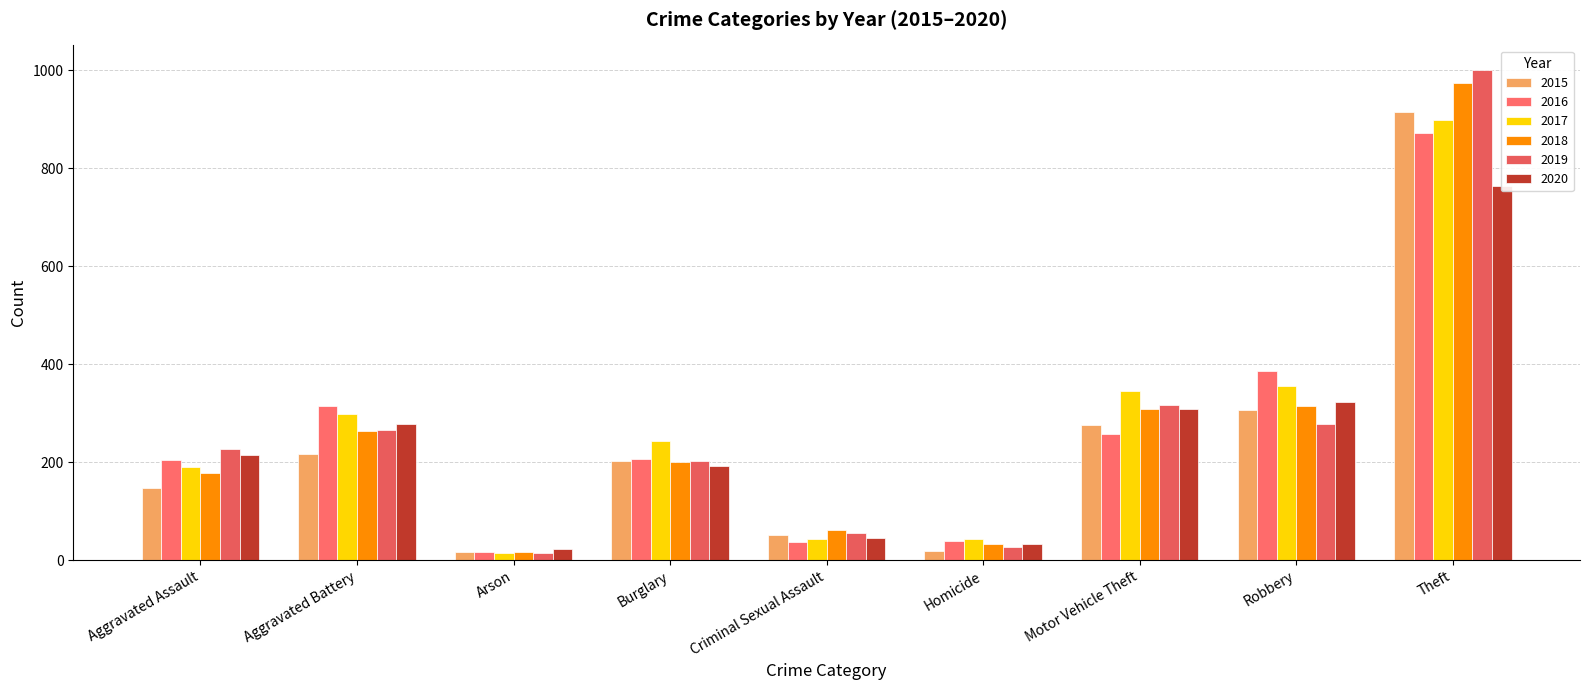

At which label does 2020 reach its minimum?

Arson